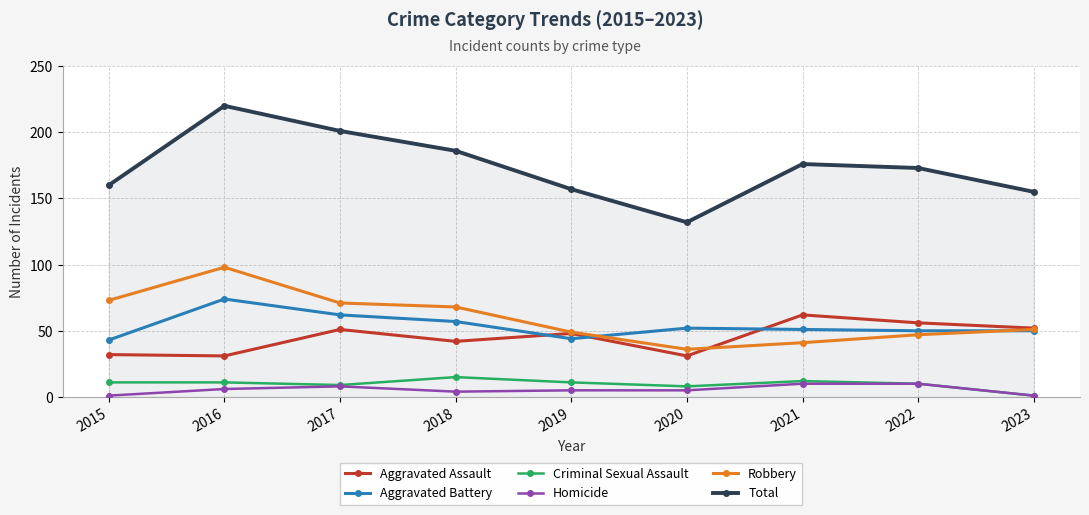

Is it true that Aggravated Battery equals 11 at 2021?

False